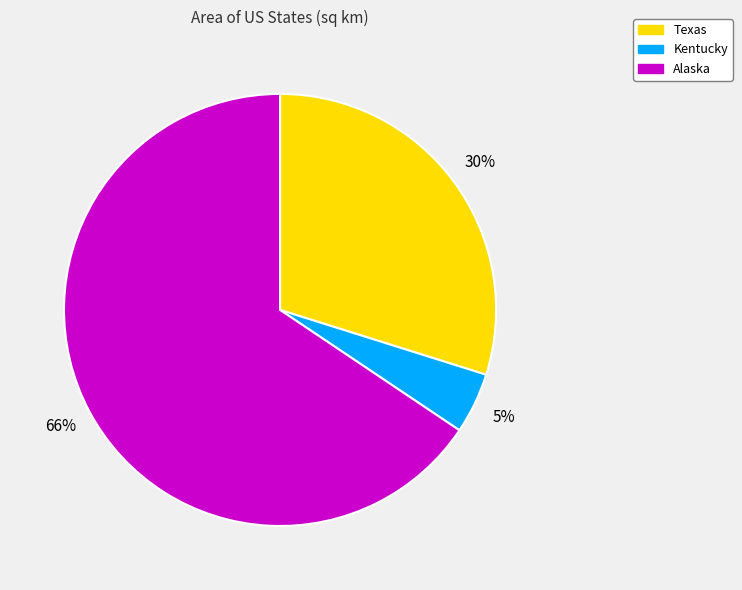

How many segments does this pie chart have?

3